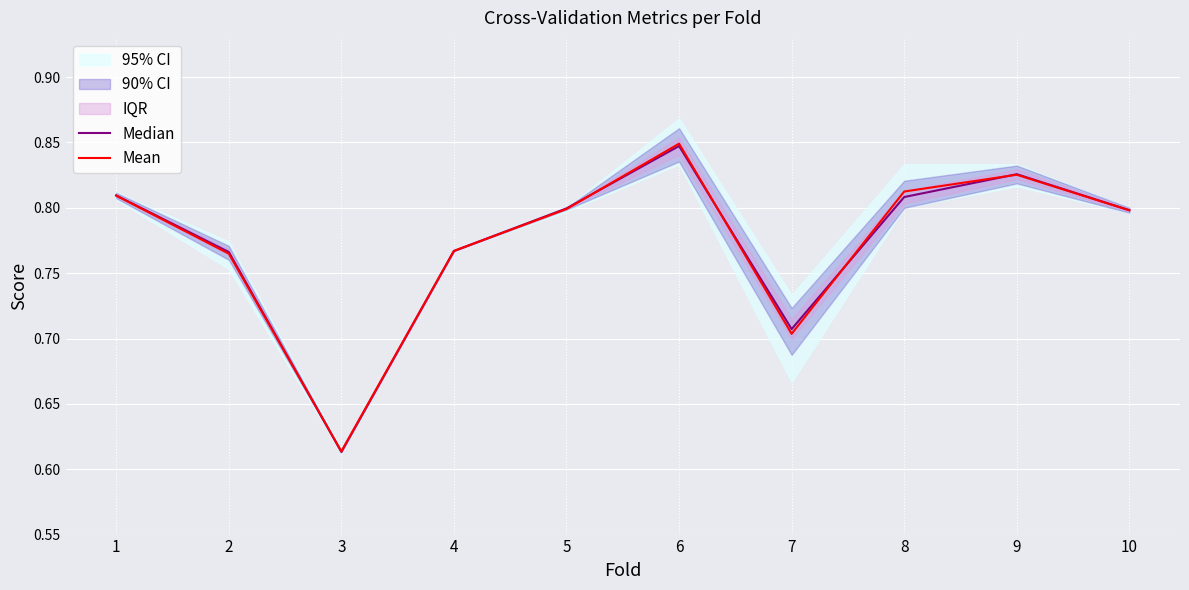

Does the chart display data point markers on the line(s)?

No